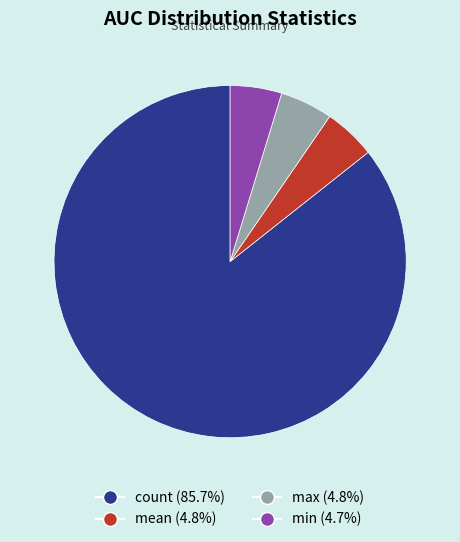

Approximately how many times larger is the value at min (4.7%) compared to max (4.8%)?

1.0